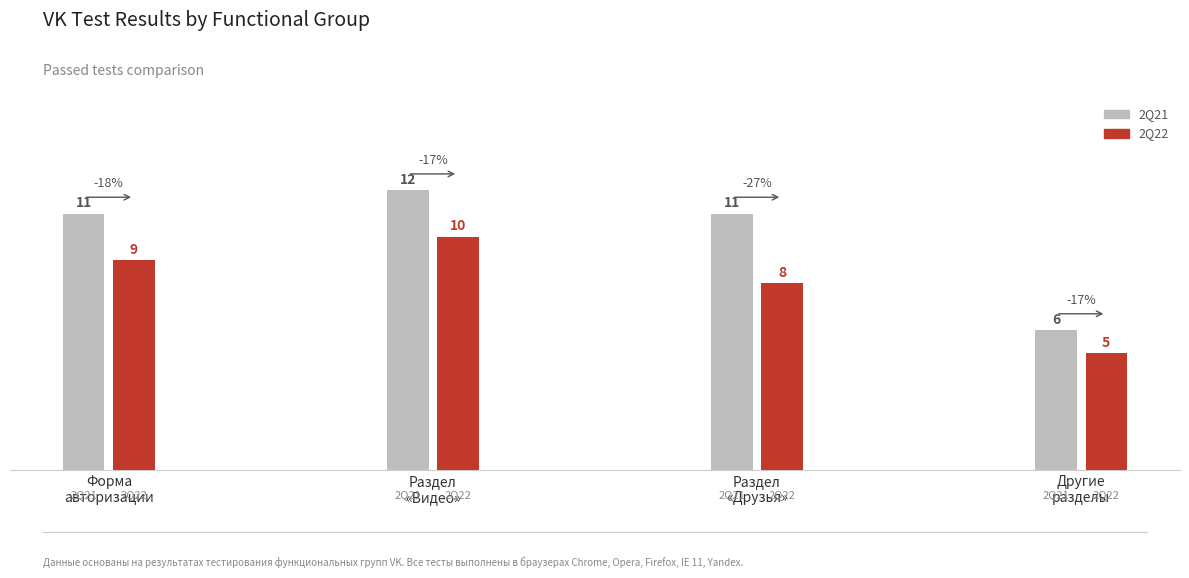

How many 2Q21 values are between 11 and 12?

3